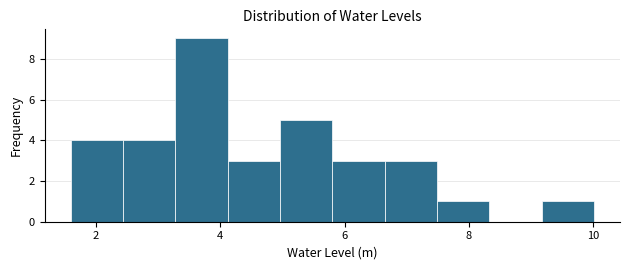

How tall is the bar that spans 6.6 to 7.4 on the x-axis? Neither the bar edges nor the heights are printed on the chart, so give them approximately, as read against the axes.

3